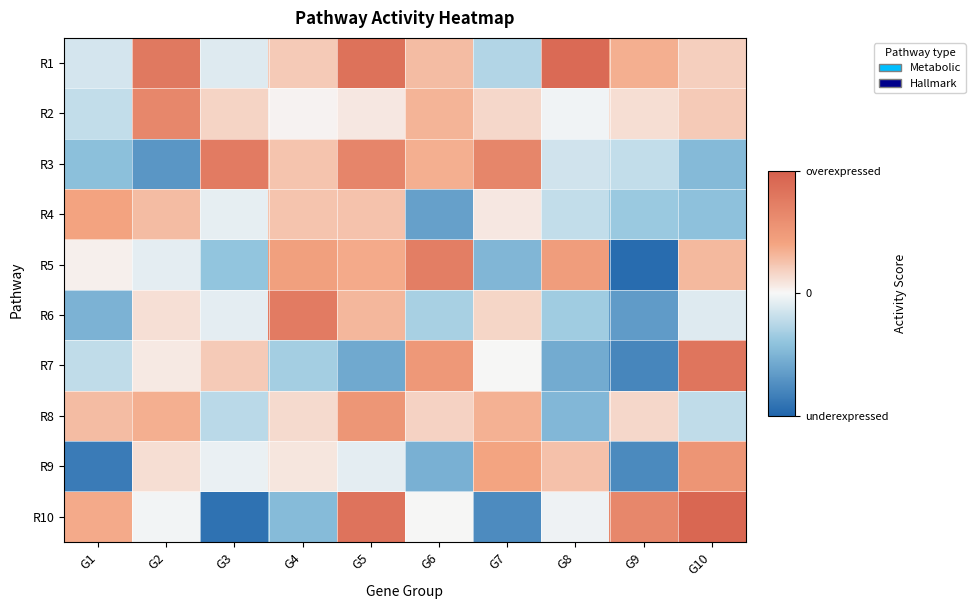

Rank the series at G6 from lowest to highest value.

R4, R9, R6, R10, R8, R1, R2, R3, R7, R5